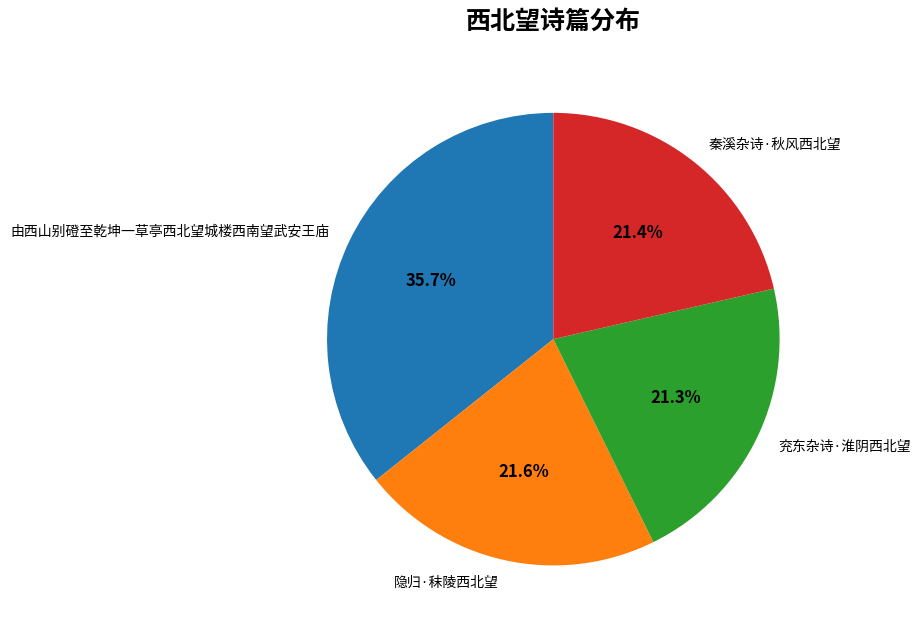

Approximately how many times larger is the value at 由西山别磴至乾坤一草亭西北望城楼西南望武安王庙 compared to 秦溪杂诗·秋风西北望?

1.7